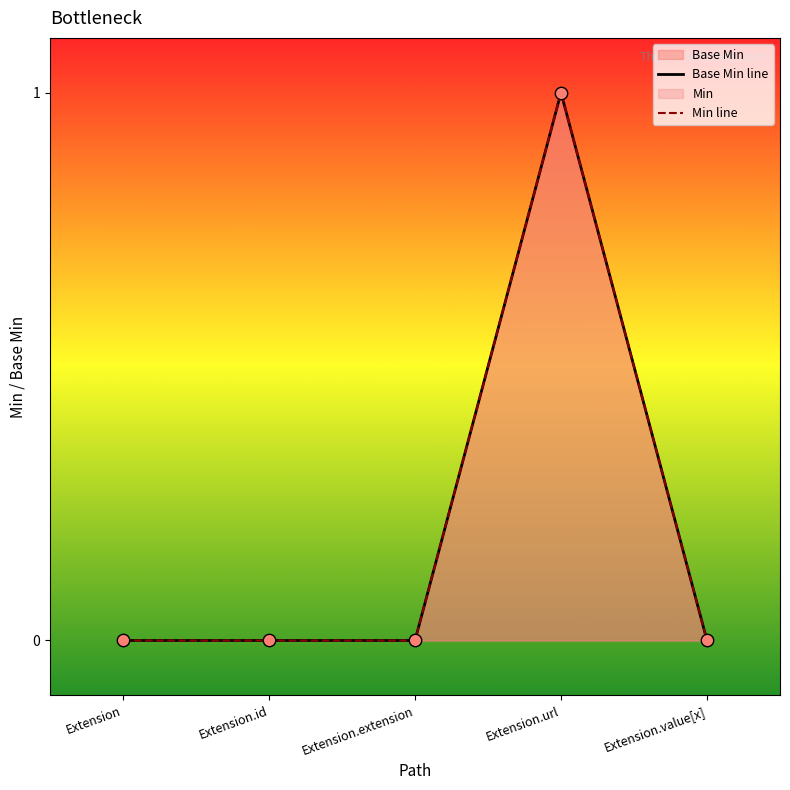

Which series reaches the minimum Y coordinate?

Base Min line